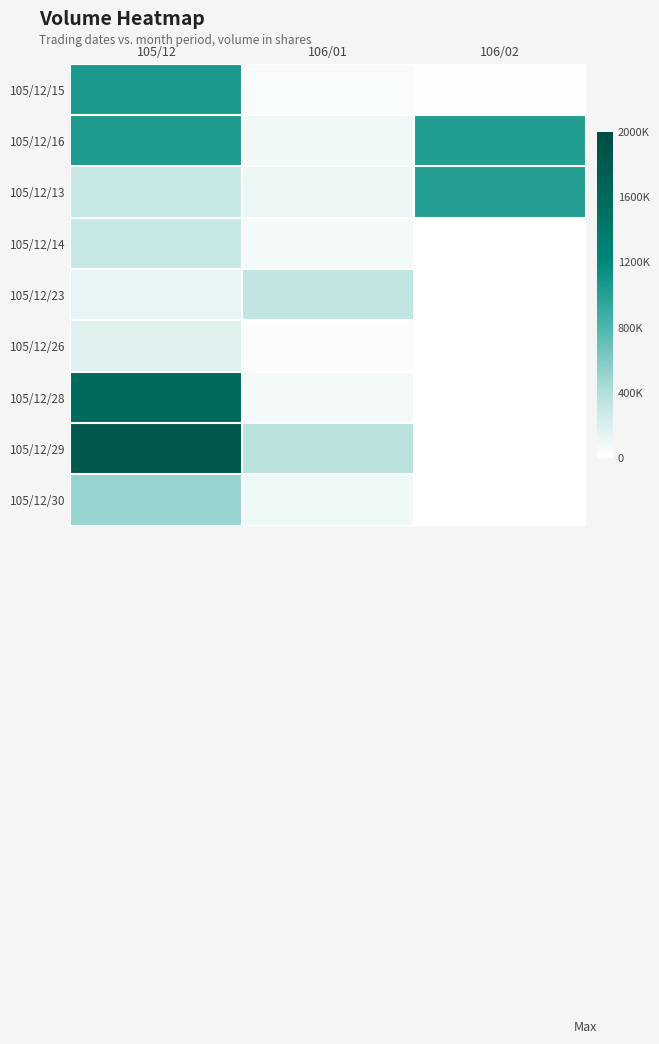

What is the spread (max minus min) of values at 106/02?

1016000